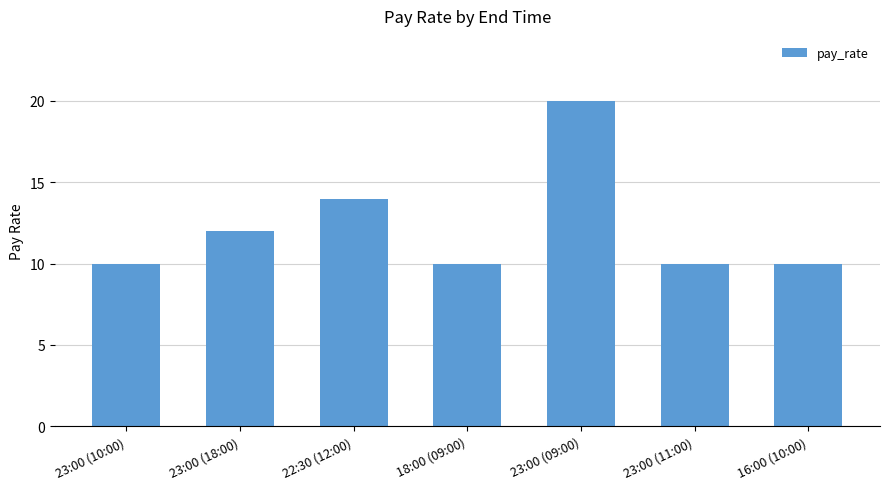

How many values are between 10 and 14?

6